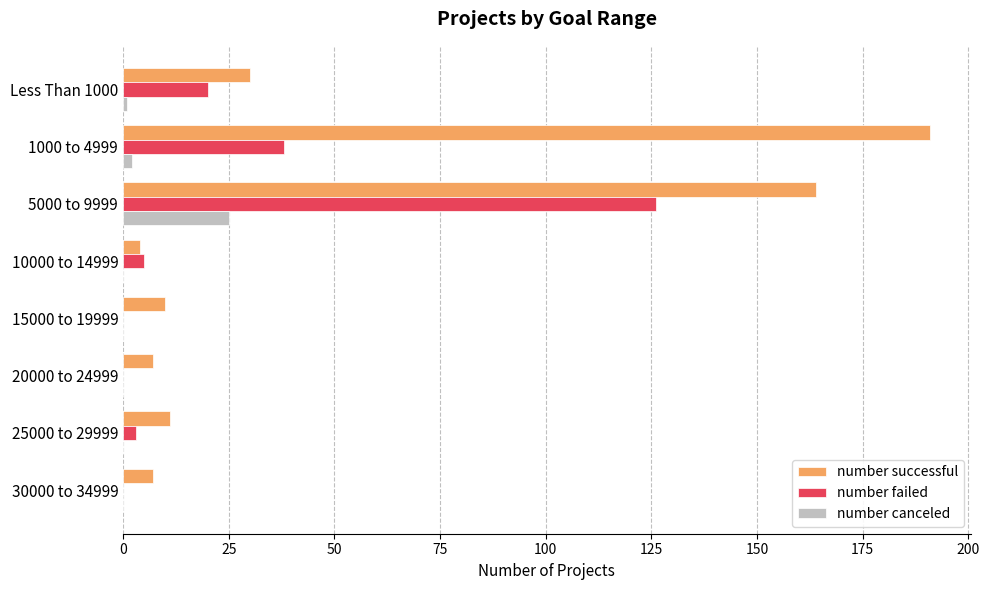

Which label corresponds to the largest value in the chart?

1000 to 4999